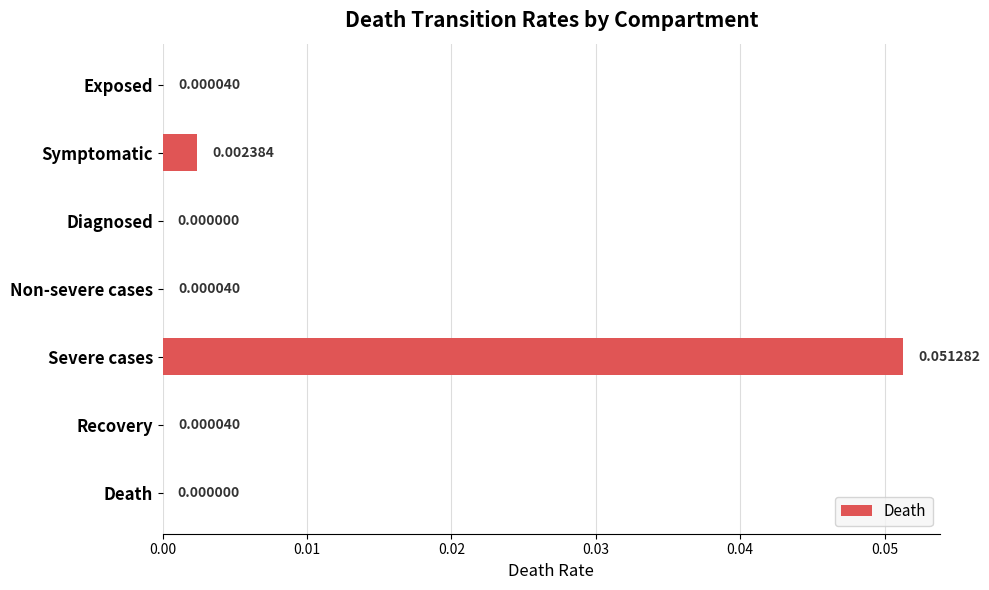

Which has a higher value, Diagnosed or Exposed?

Exposed